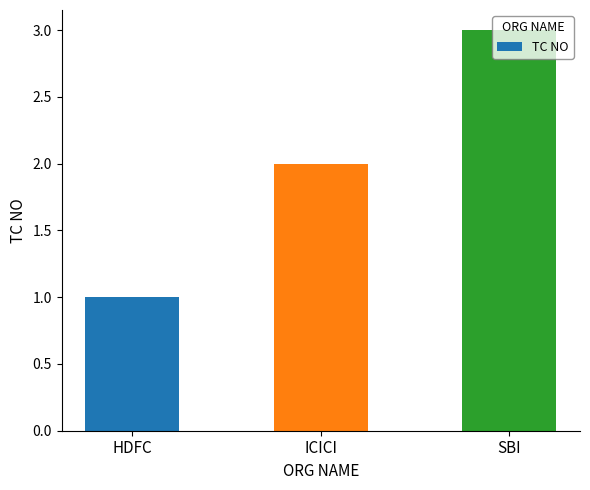

Between ICICI and HDFC, which is larger?

ICICI